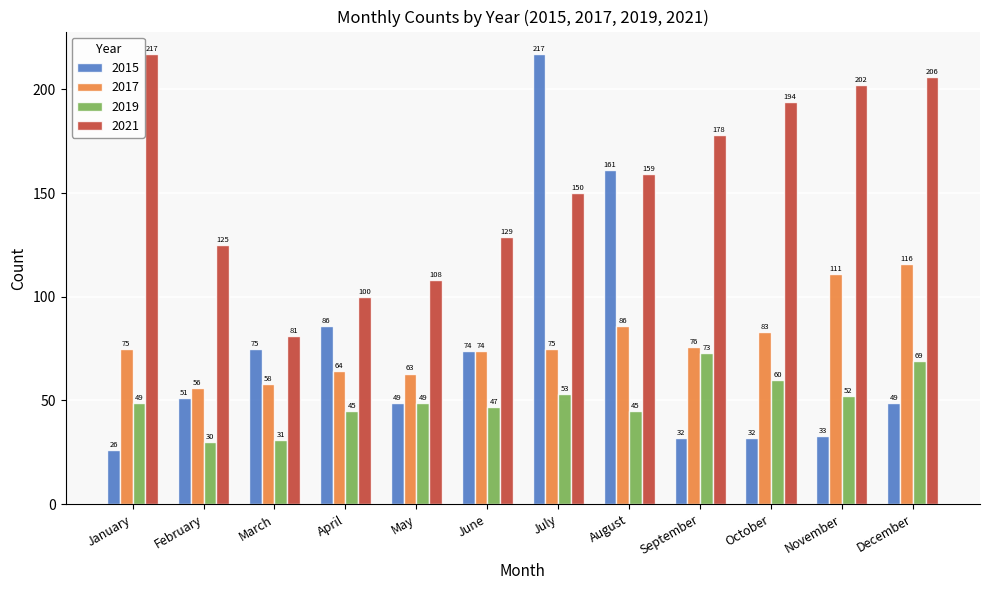

What is the sum of the 2019 values at November and February?

82